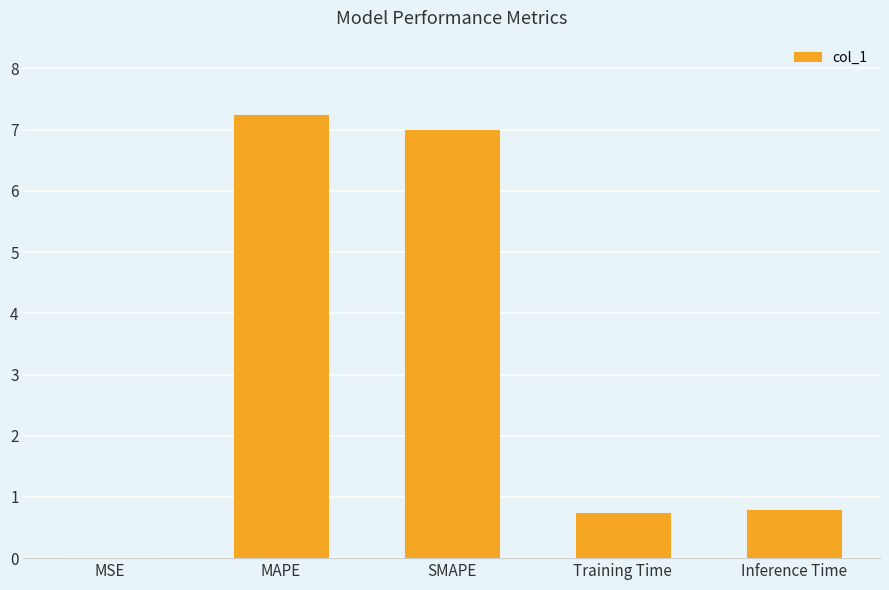

What value does the data have at MAPE?

7.2